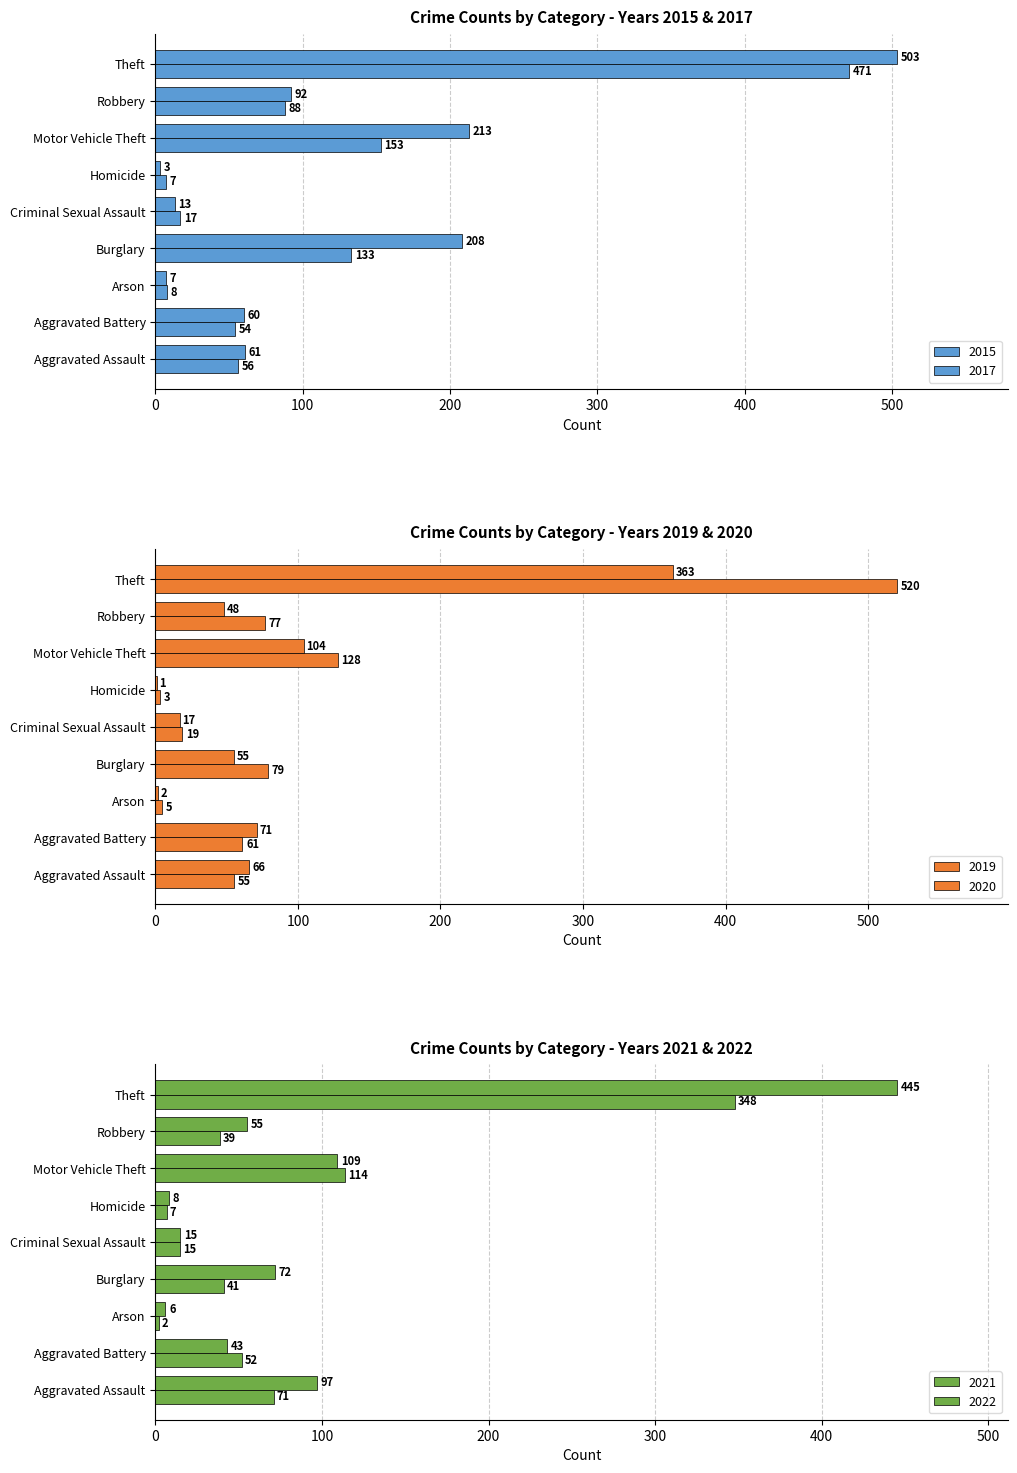

Where does the 2017 series first go above 61?

Burglary